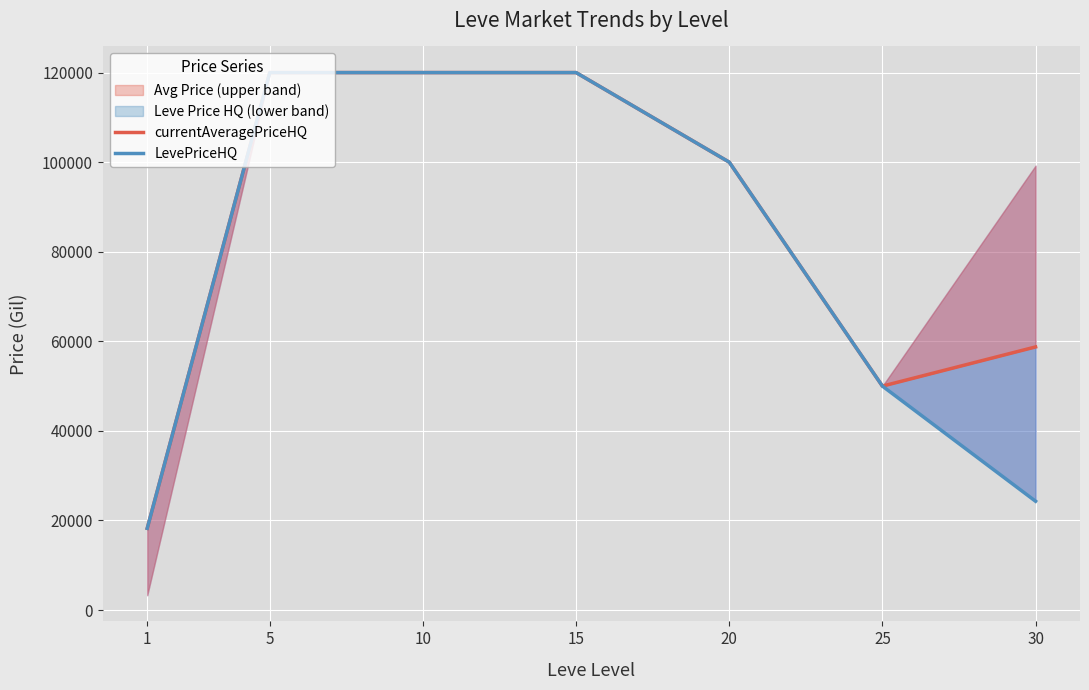

Which series has the largest total across all categories?

currentAveragePriceHQ